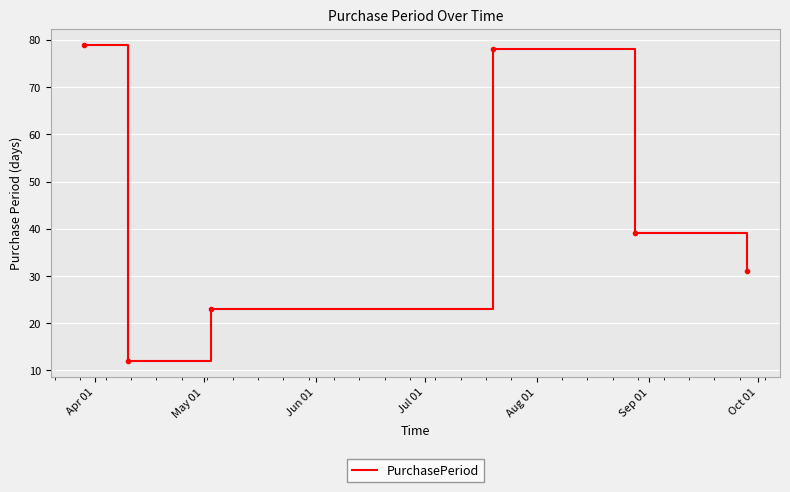

Reading left to right, list all the values displayed in this chart.

79	12	23	78	39	31